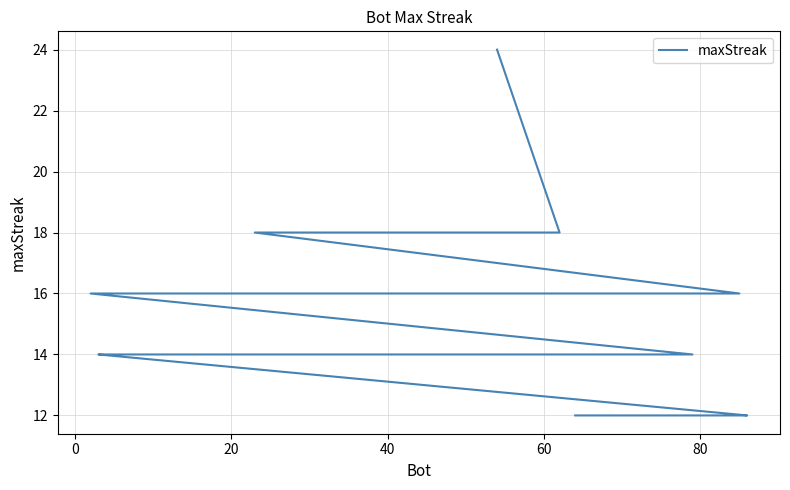

Reading right to left, what are all the values shown in this chart?

12	12	12	12	12	12	12	12	12	14	14	14	14	14	14	14	14	14	14	14	14	14	16	16	16	16	16	16	16	16	16	16	16	18	18	18	18	18	18	24